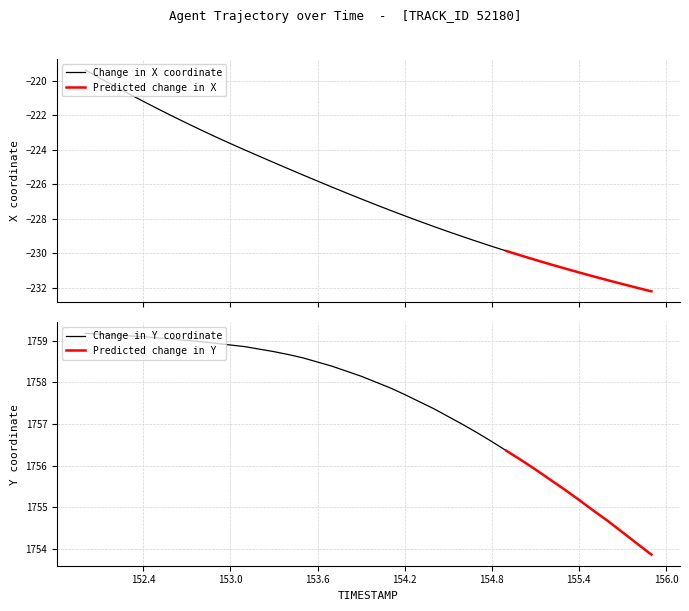

What is the highest value of the X series?

-219.4